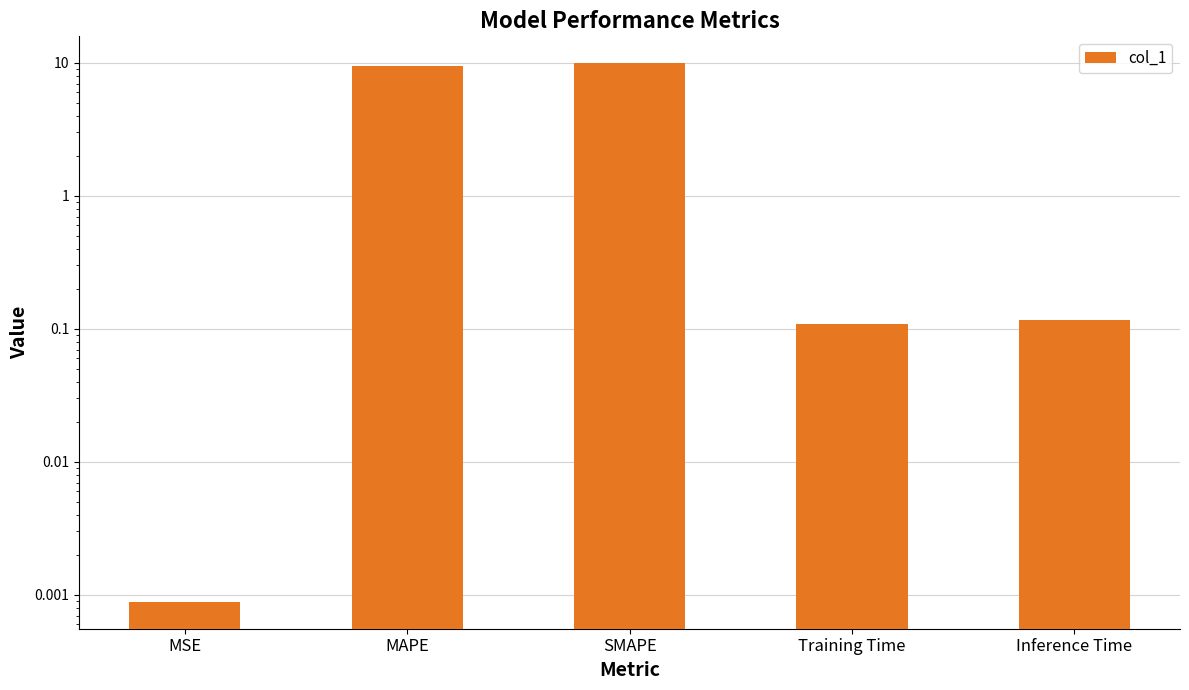

Are the bars grouped side by side (vs. stacked)?

No